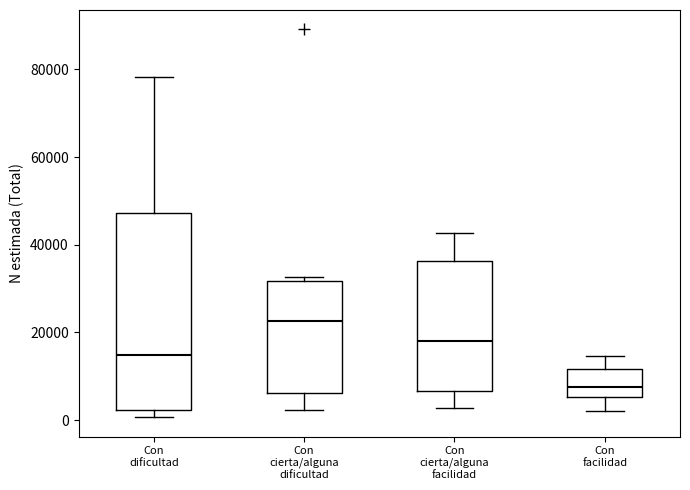

Reading left to right, transcribe this box plot: for each box, give where its median line is, the range the box spans, and where its two whiskers end, as read against the y-axis. The values are not printed on the chart, so give them approximately, as read against the axis.

Con dificultad: median 14000, box 2000 to 48000, whiskers 0 to 78000
Con cierta/alguna dificultad: median 22000, box 6000 to 32000, whiskers 2000 to 32000 (just above the box's upper edge)
Con cierta/alguna facilidad: median 18000, box 6000 to 36000, whiskers 2000 to 42000
Con facilidad: median 8000, box 6000 to 12000, whiskers 2000 to 14000